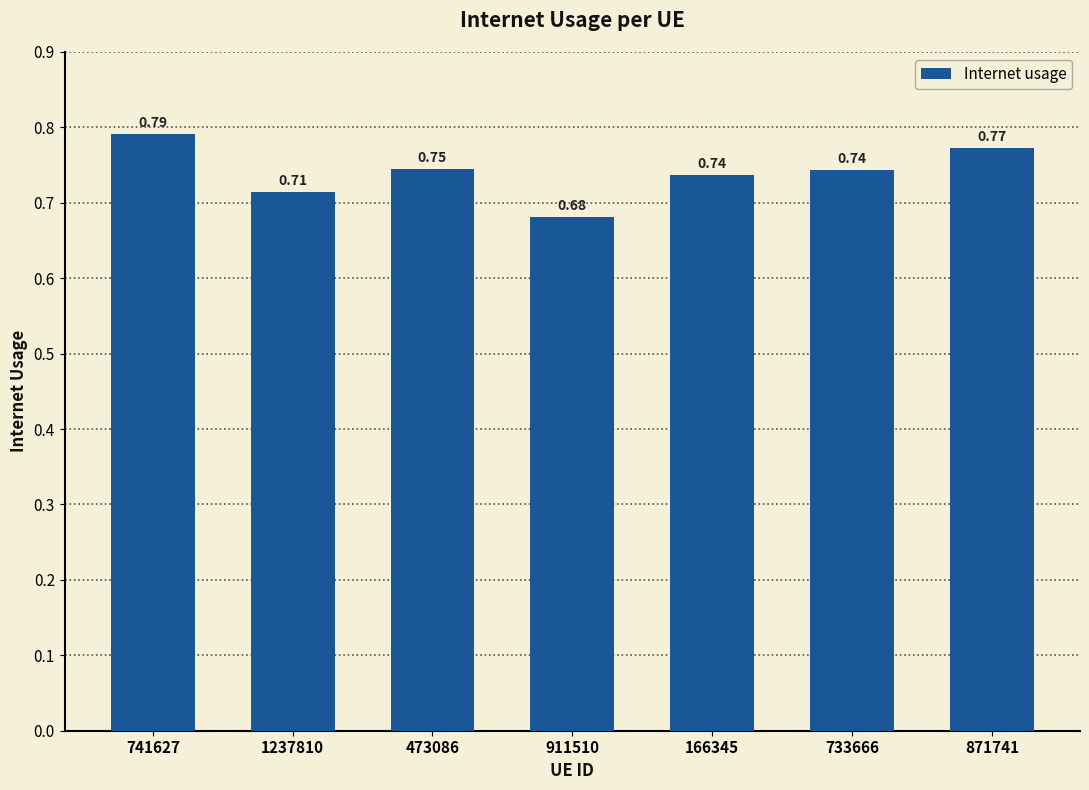

Which has a higher value, 871741 or 911510?

871741